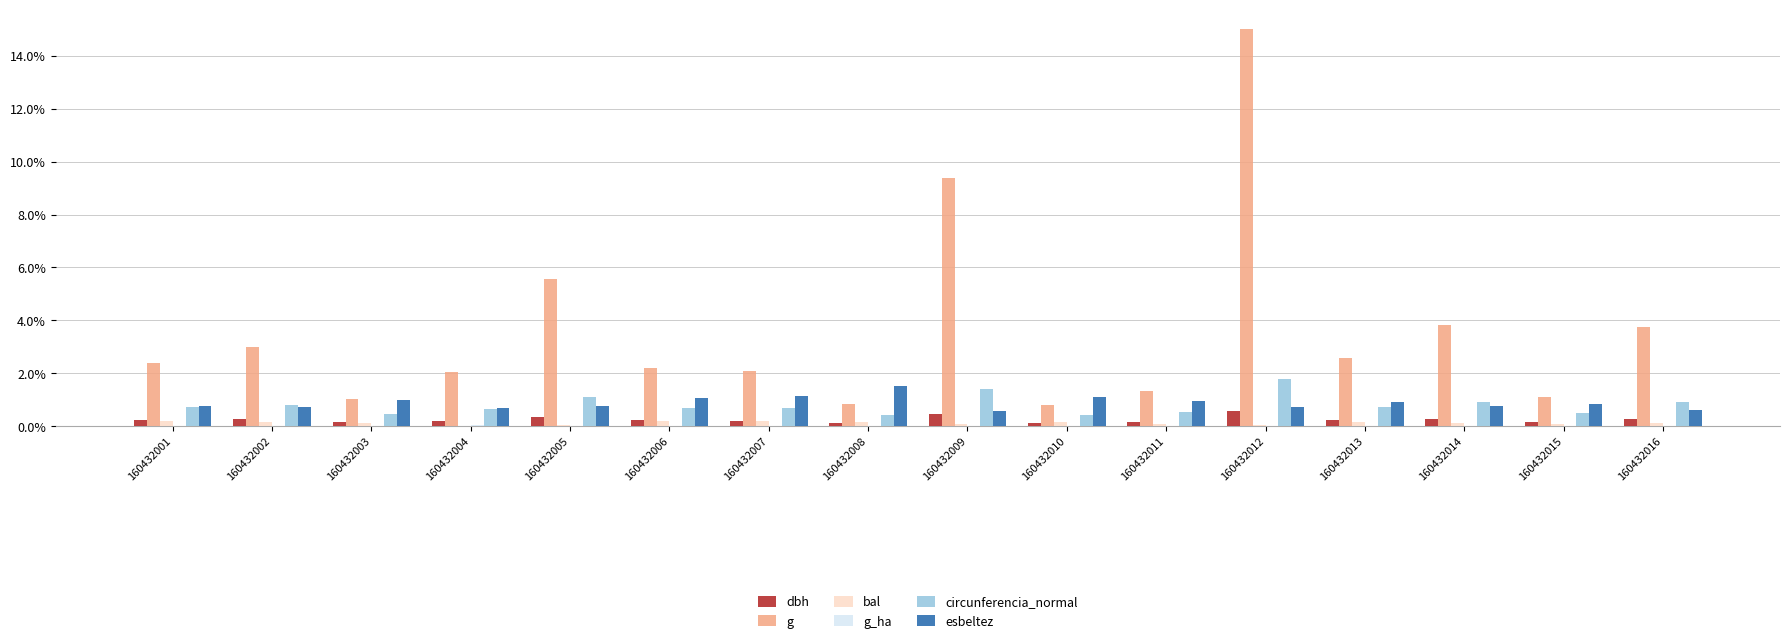

At which category is the sum across all series the highest?

160432012